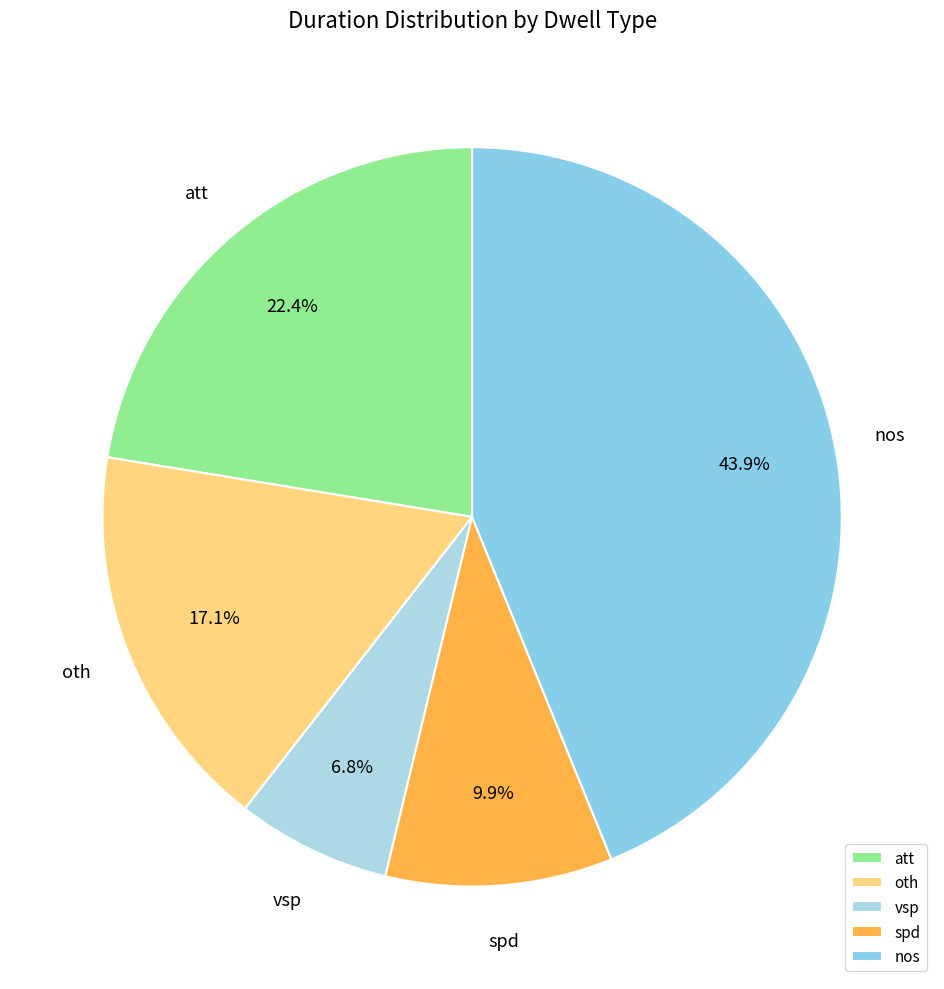

What portion of the pie excludes vsp?

93.2%